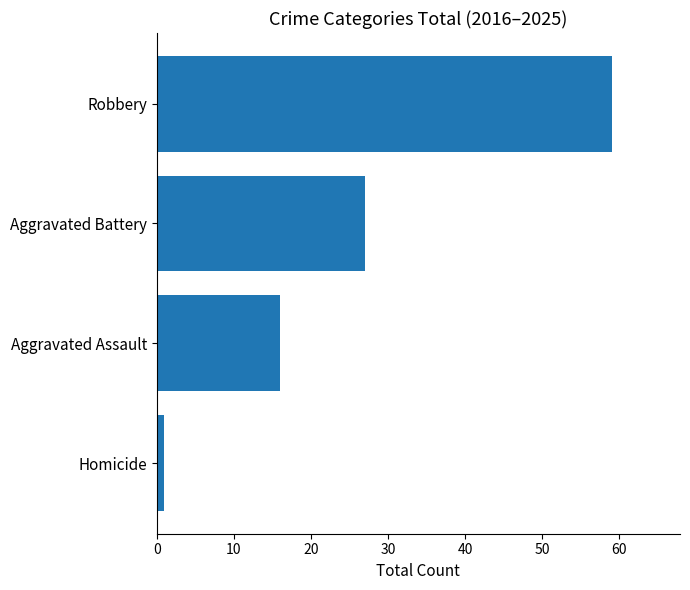

What is the difference between the maximum and second lowest values?

43